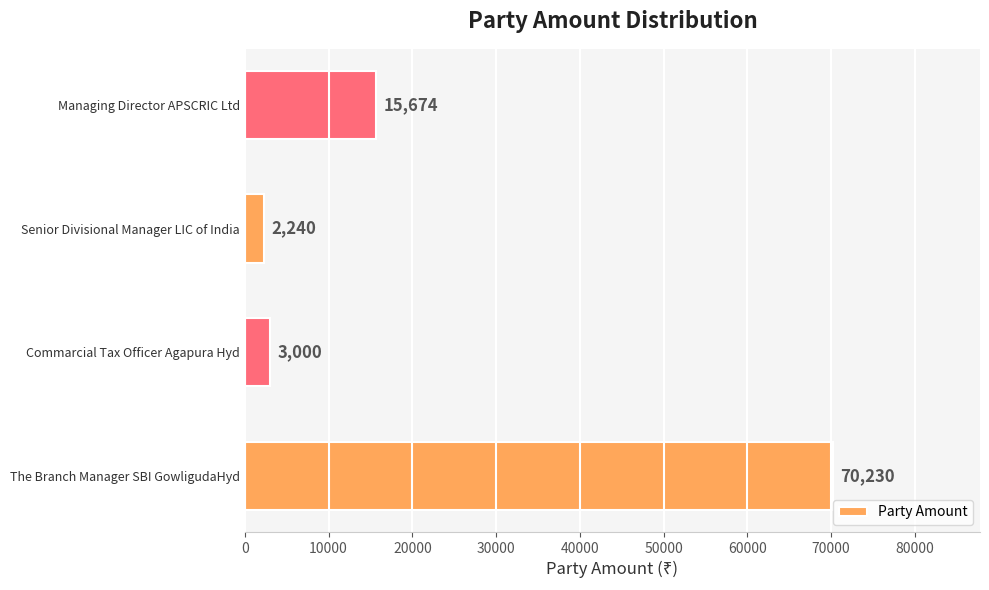

Is it true that the value at Managing Director APSCRIC Ltd is 5865?

False